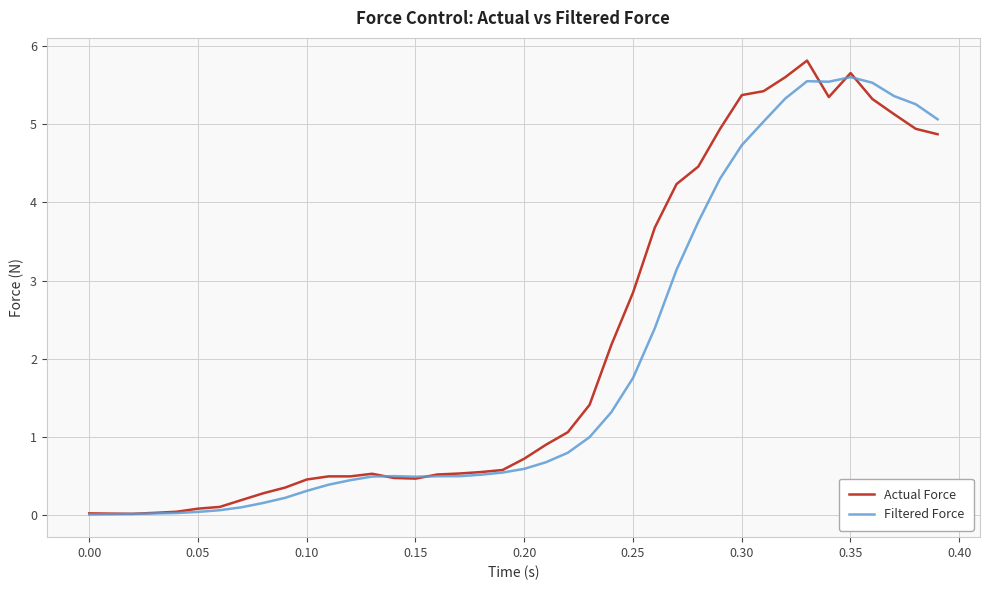

What is the average value of the Actual Force series?

2.2